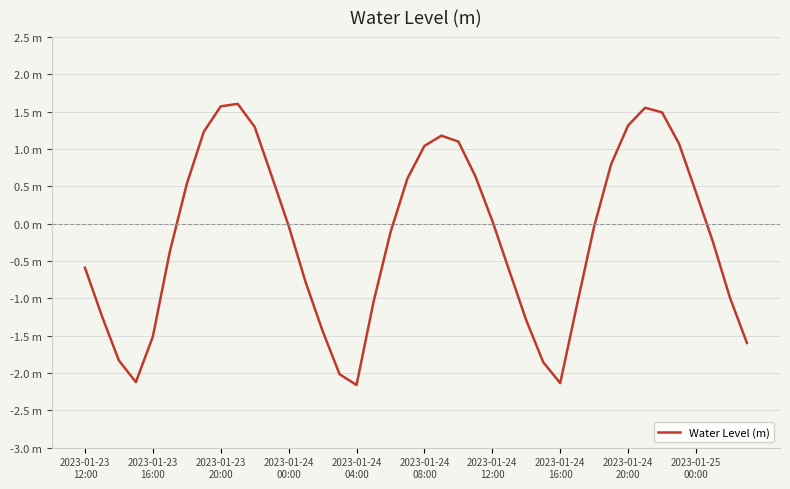

Does the chart have visible grid lines?

Yes